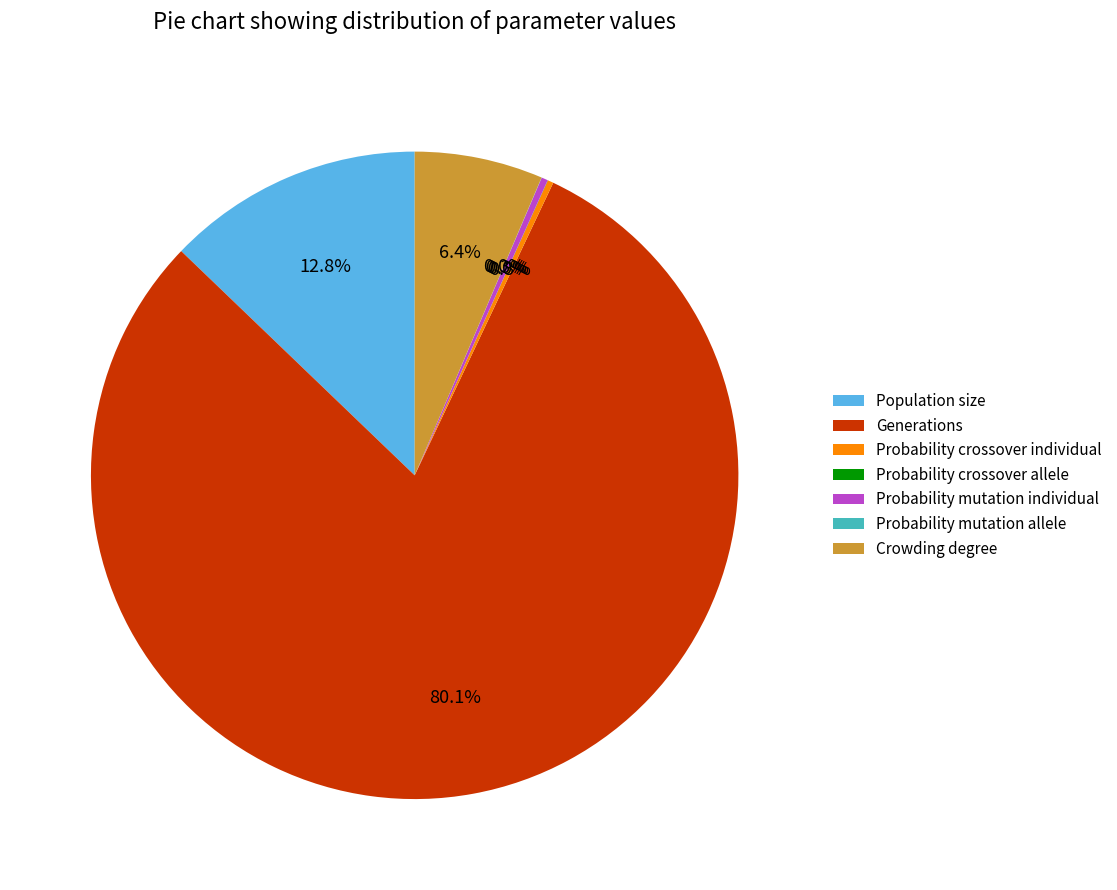

Which has a higher value, Crowding degree or Probability mutation individual?

Crowding degree